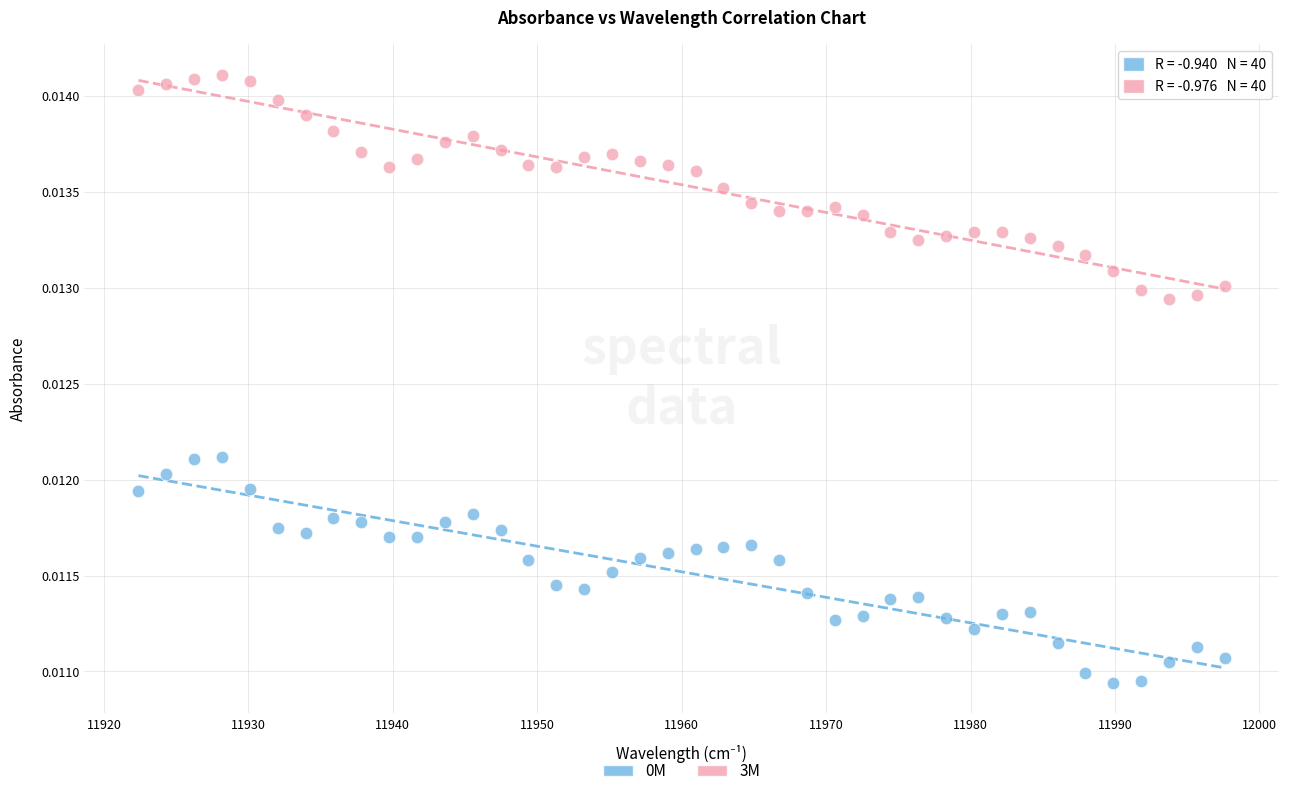

Which series reaches the maximum Y coordinate?

3M